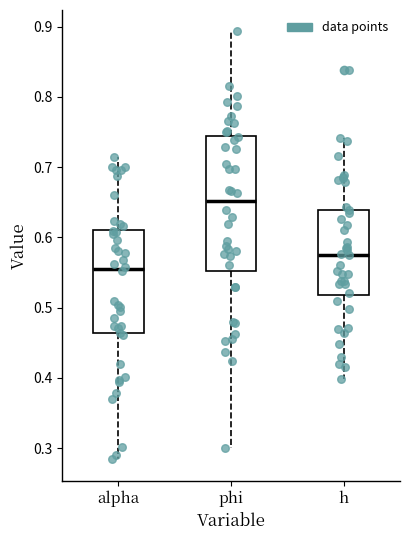

Where is the lower edge of the box for alpha on the y-axis? The values are not printed on the chart, so give them approximately, as read against the axis.

0.46